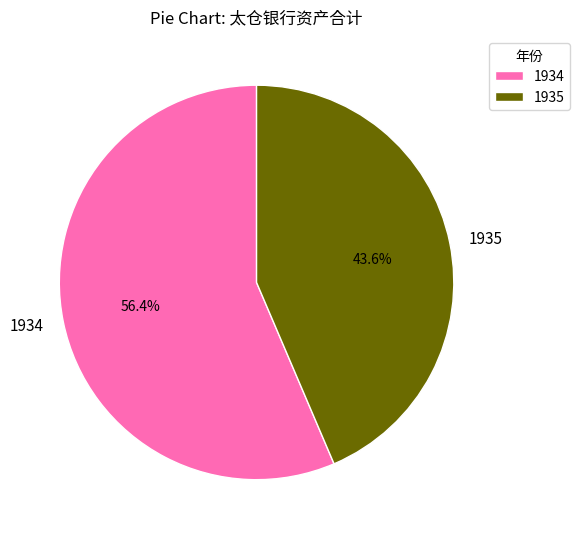

Does 1935 account for over 50% of the chart?

No